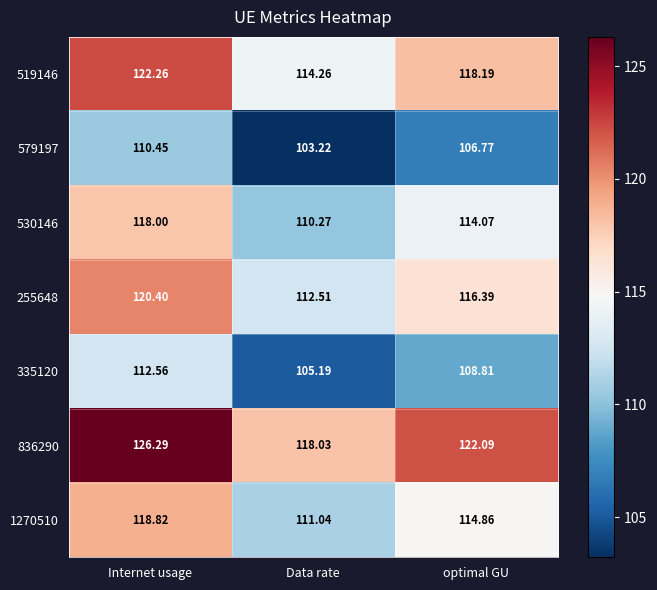

Between Internet usage and Data rate, which series saw the biggest shift?

836290